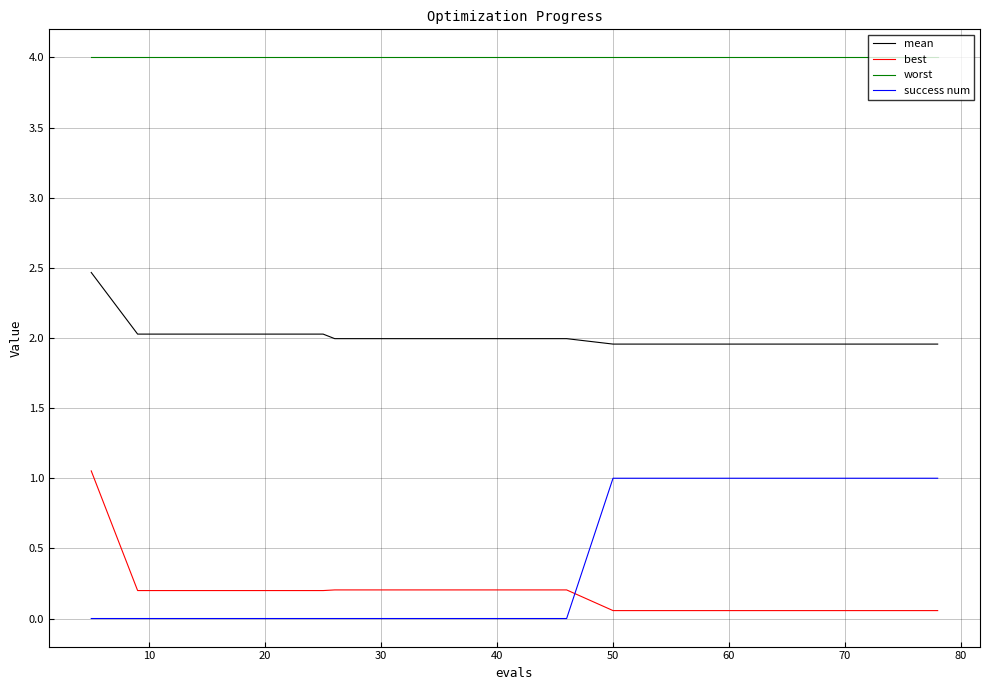

At how many categories does at least one series exceed 1?

20